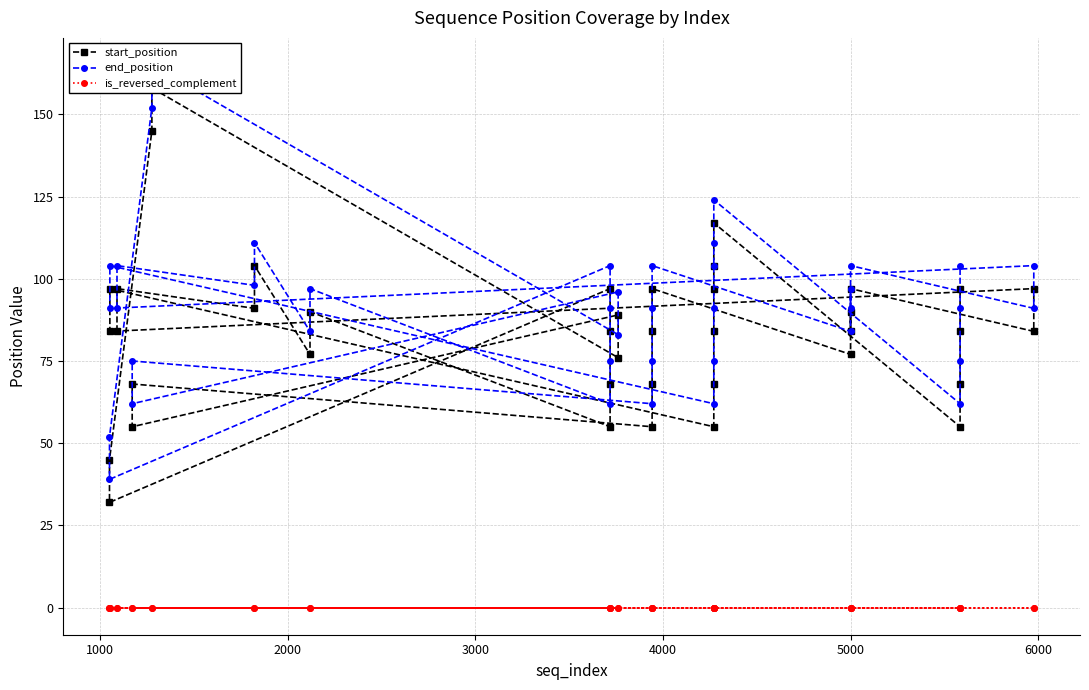

True or false: end_position and is_reversed_complement cross at least once.

False